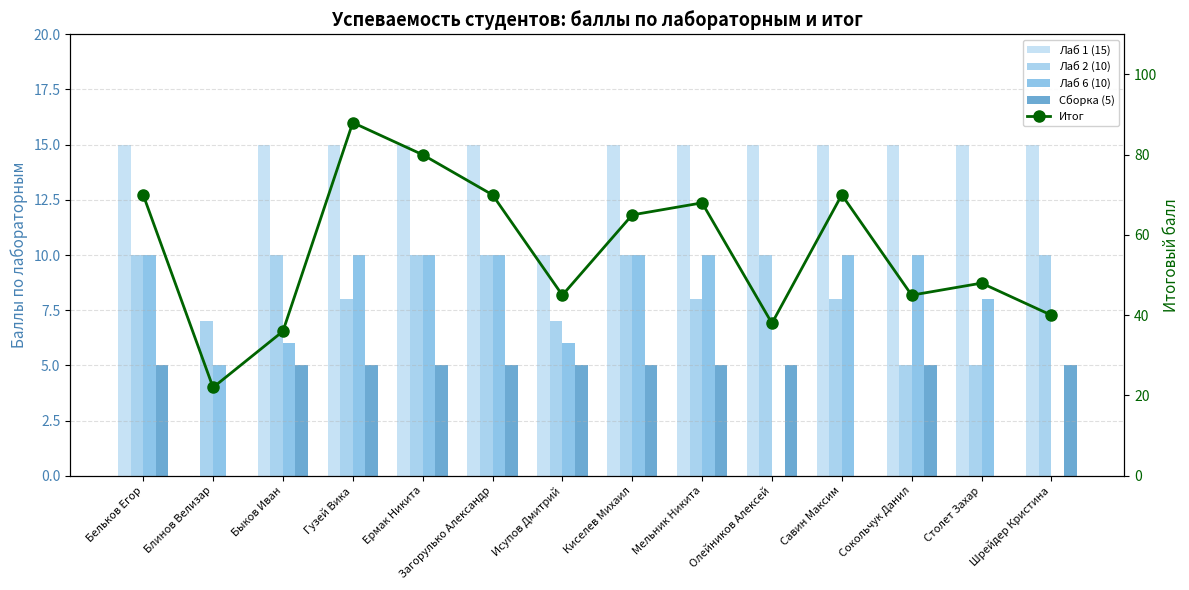

How many categories are shown in the chart?

14